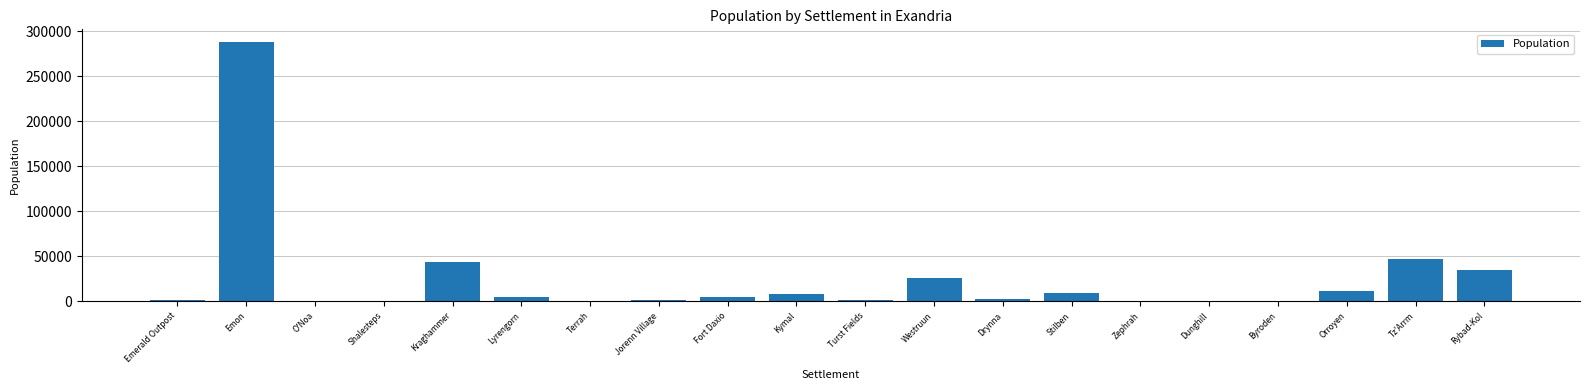

Which has a higher value, Emon or O'Noa?

Emon